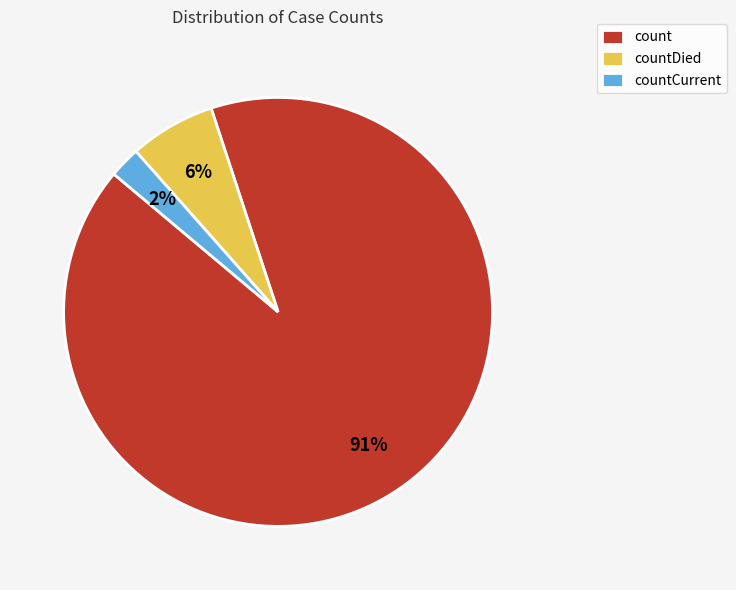

Approximately how many times larger is the value at countDied compared to count?

0.1